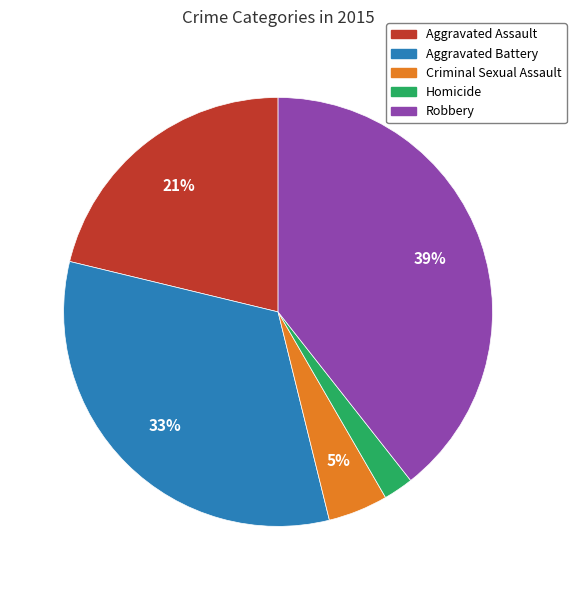

What is the largest slice in the pie chart?

Robbery